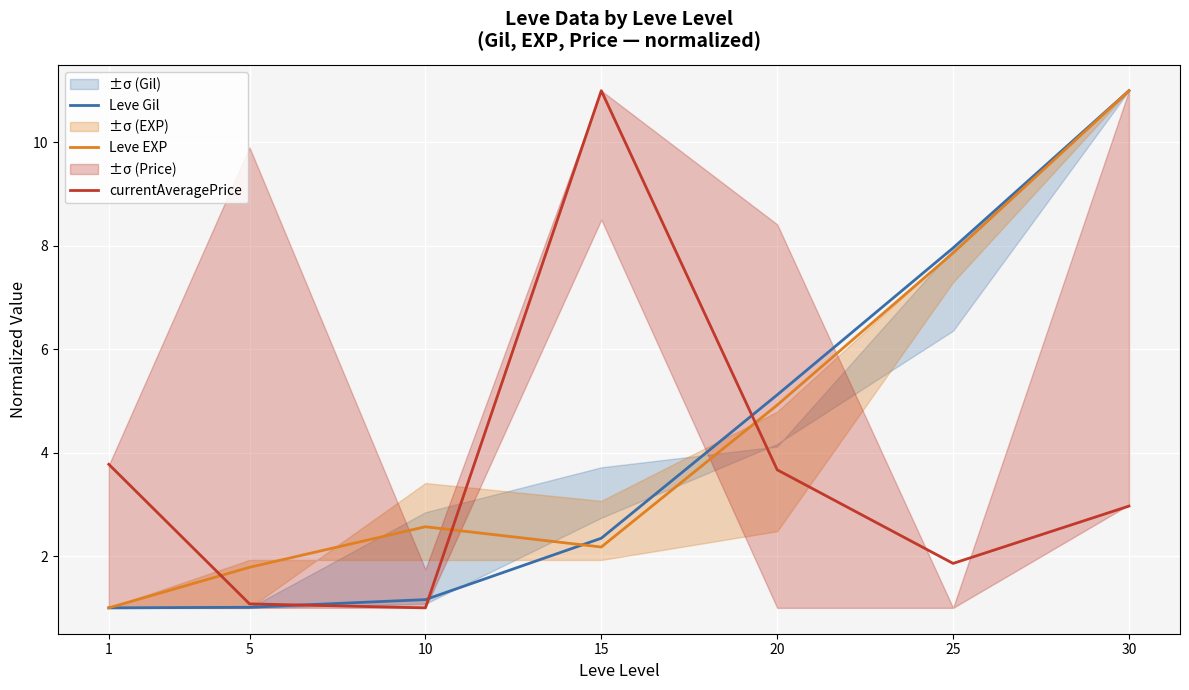

How many lines are shown in the chart?

3